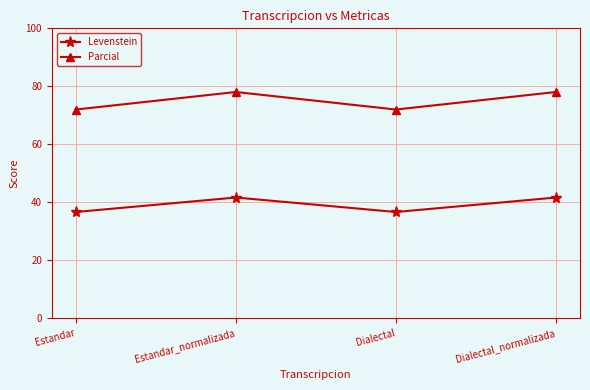

At Dialectal_normalizada, list the series in order from smallest to largest.

Levenstein, Parcial